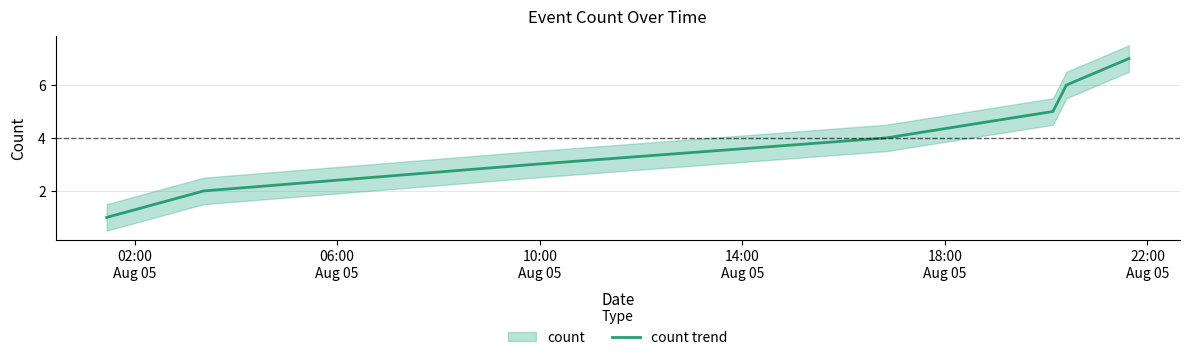

Count the number of categories in the chart.

7